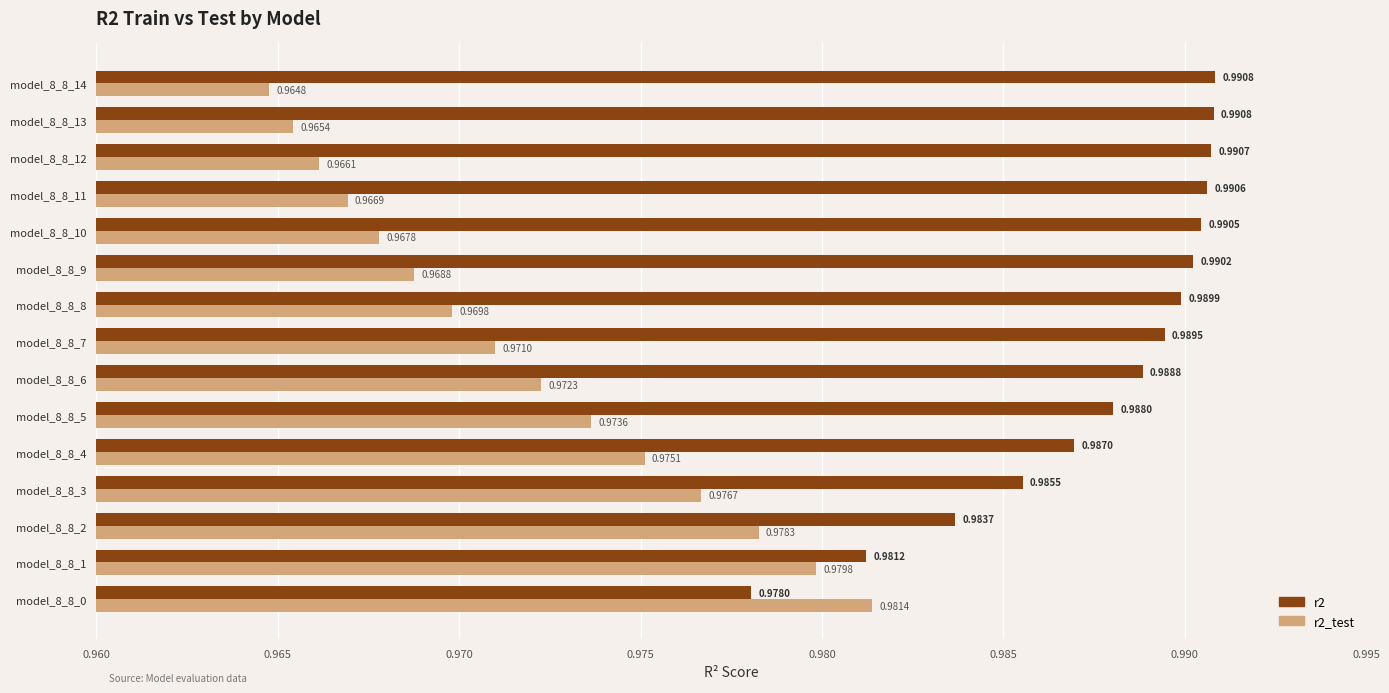

Which series has the widest spread of values?

r2_test